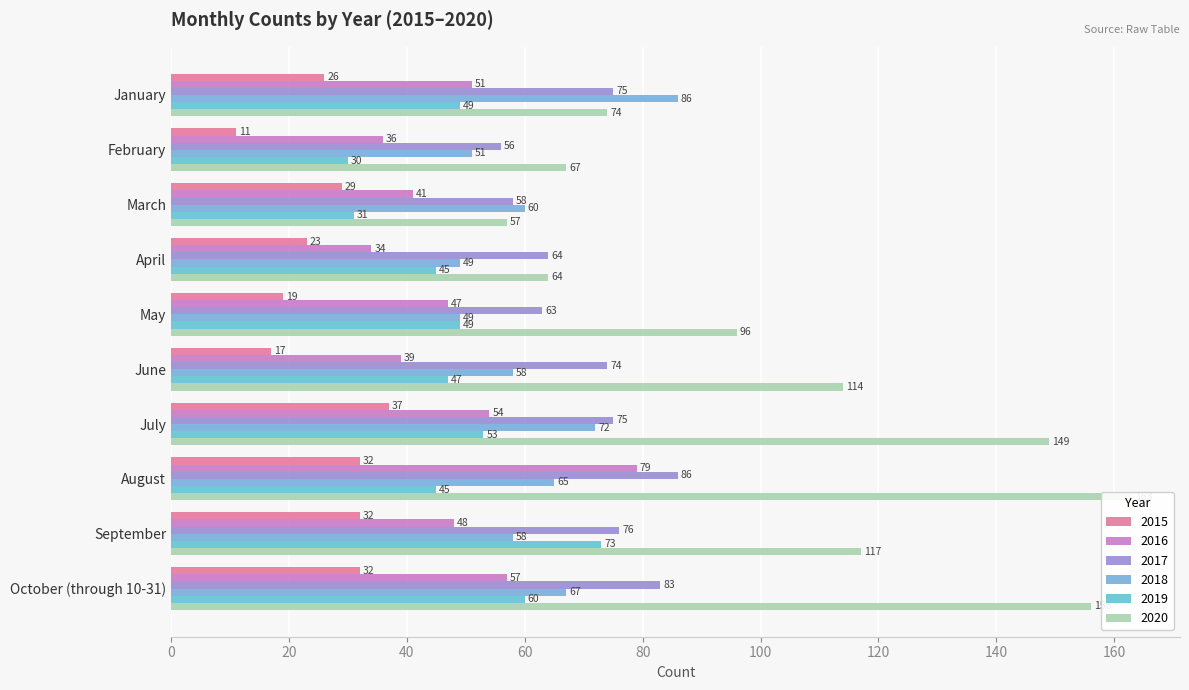

What is the smallest value displayed?

11